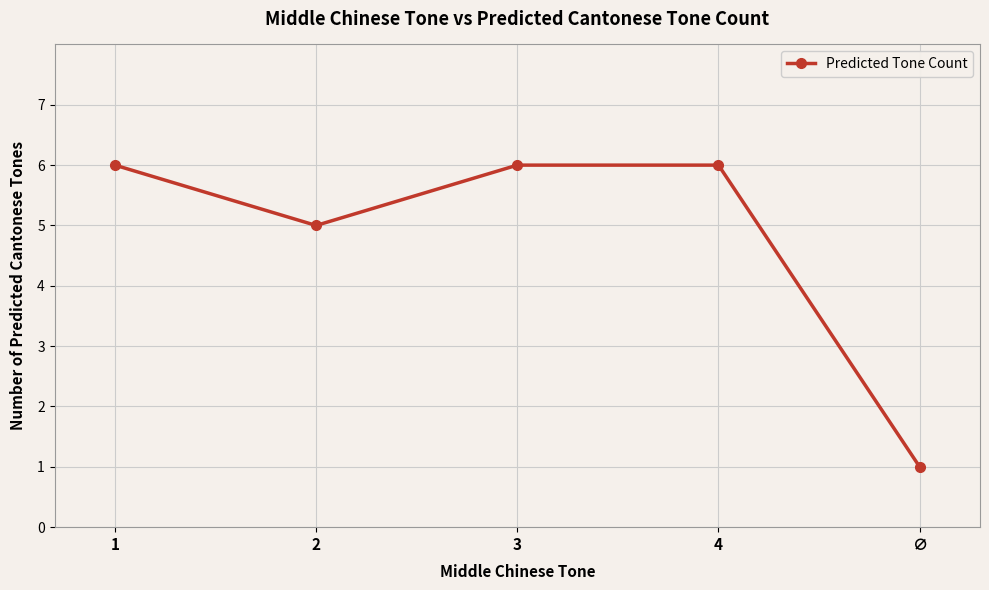

What is the maximum value shown in the chart?

6